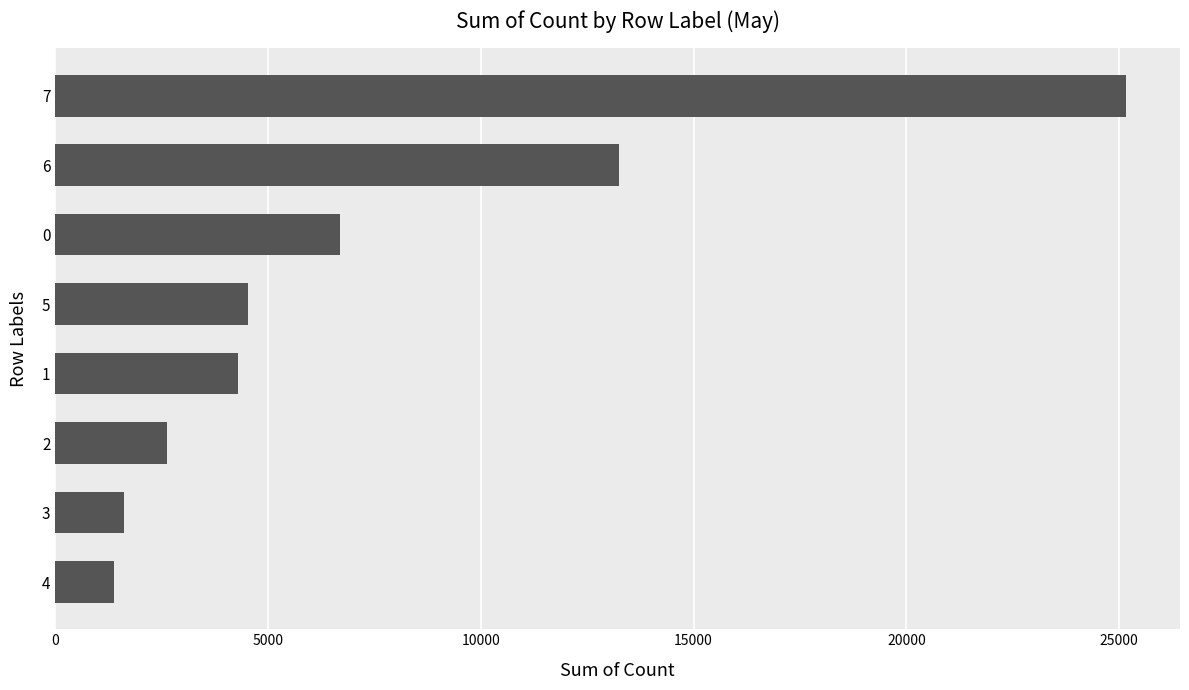

What is the sum of the values at 6 and 0?

19924